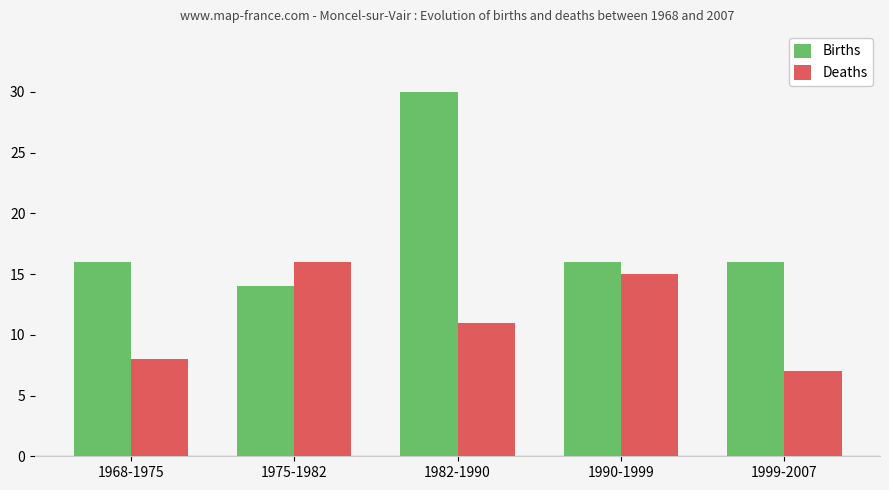

Read the Births value at 1990-1999, to the nearest 10.

20